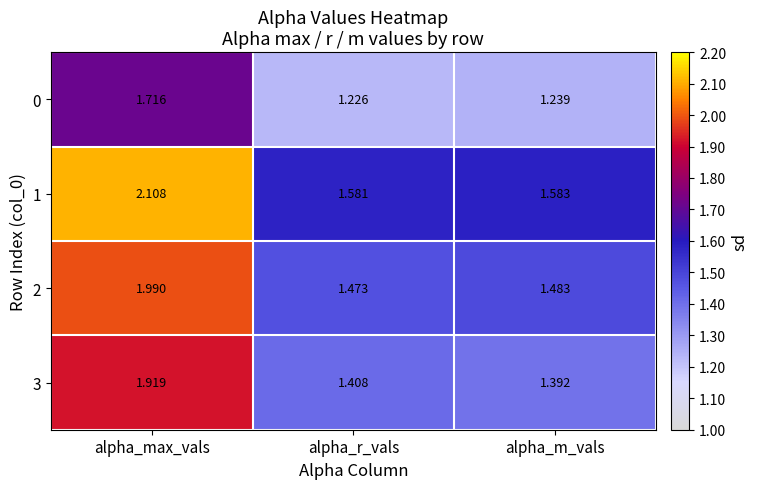

What is the maximum value shown in the chart?

2.1